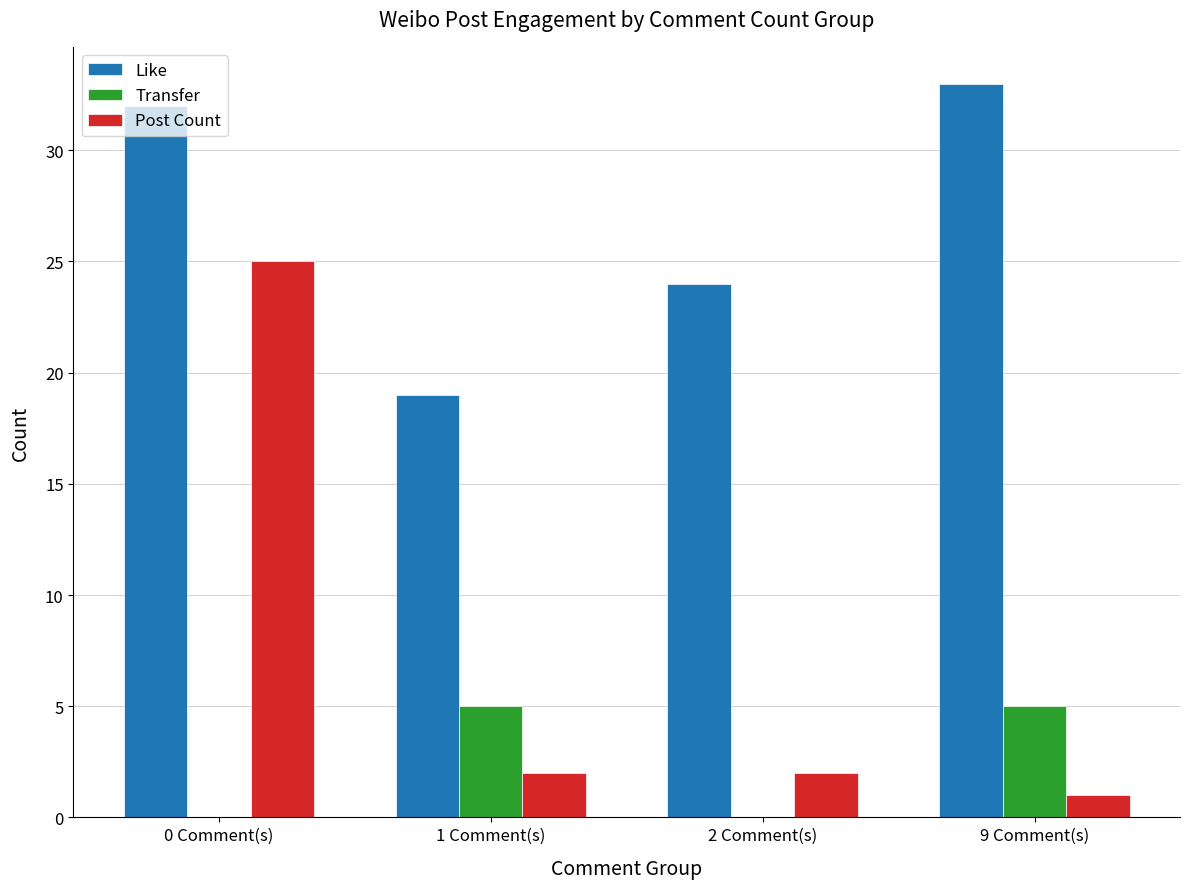

The Like series shows 33 at 9 Comment(s). True or false?

True